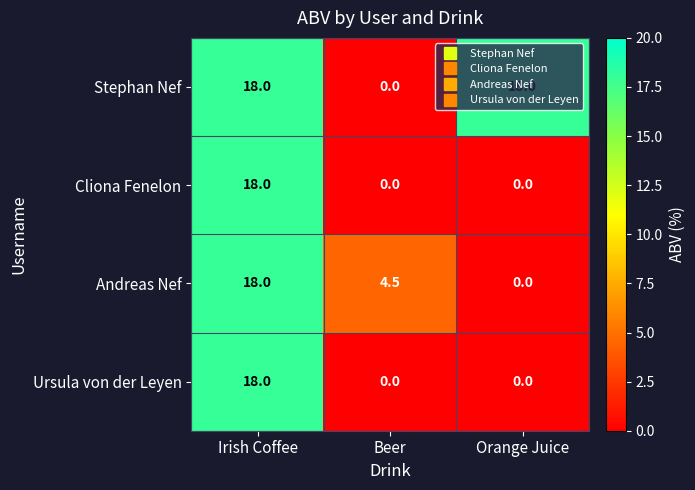

What is the difference between the Ursula von der Leyen values at Orange Juice and Irish Coffee?

18.0